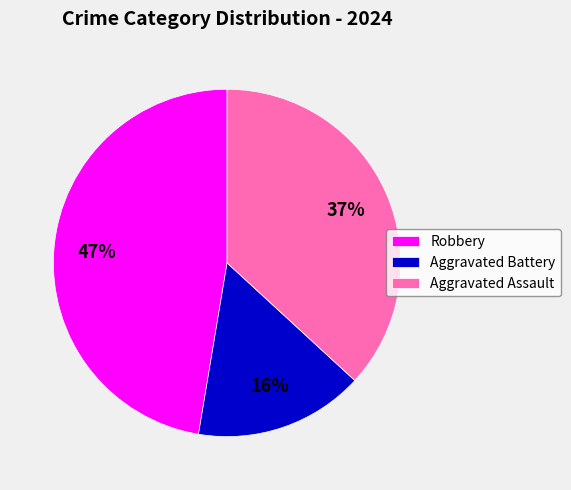

To the nearest percent, what is the average slice percentage?

33%